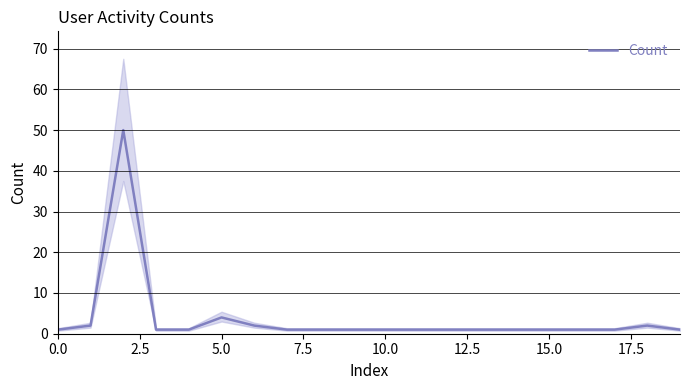

What is the average value?

4